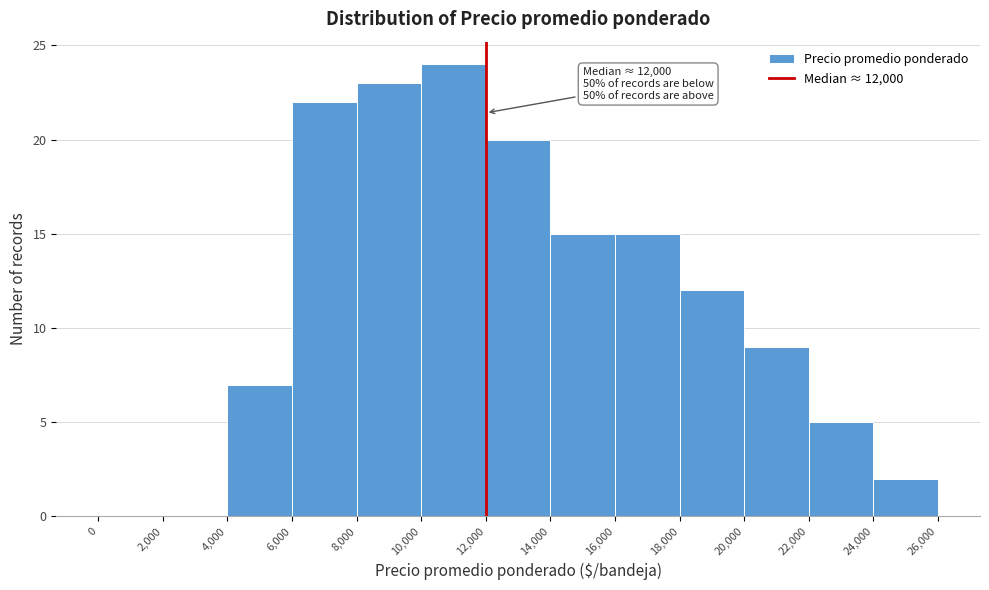

Which range on the x-axis has the tallest bar?

10,000 to 12,000